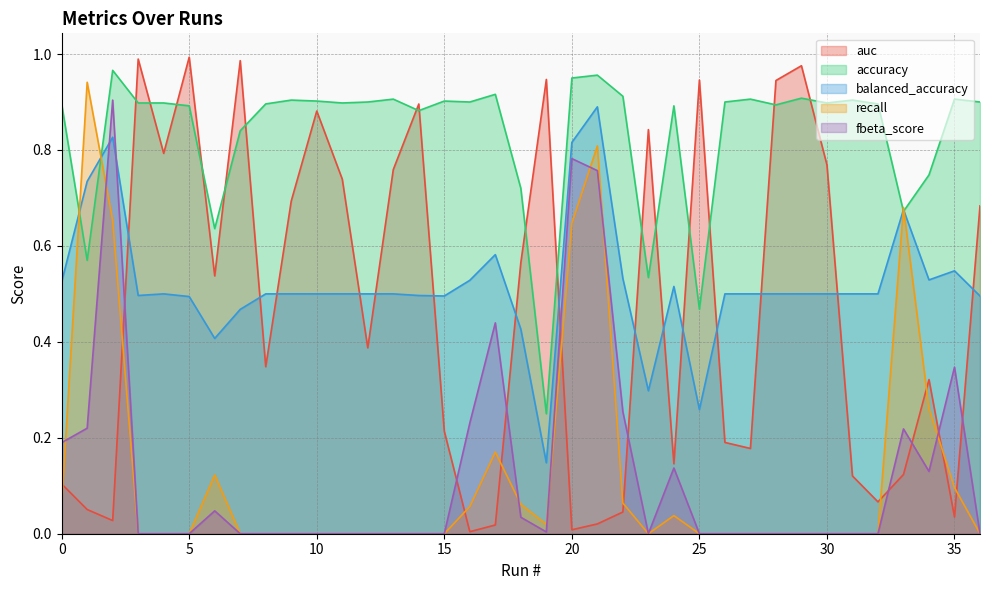

Is it true that fbeta_score equals 0.2 at 35?

False